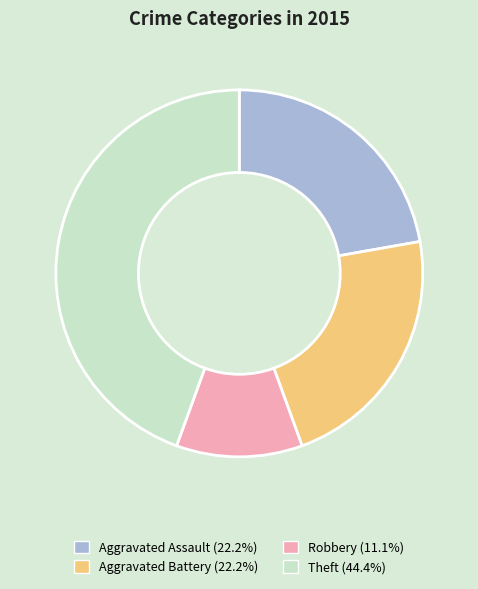

Is the sum of Aggravated Battery and Aggravated Assault greater than half?

No